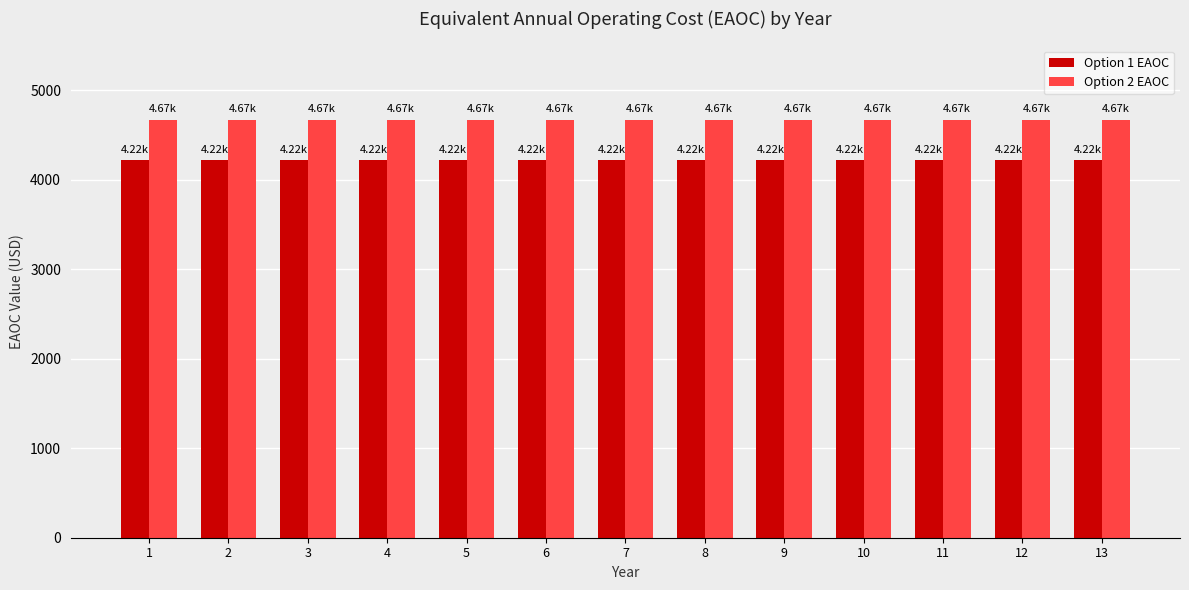

The Option 2 EAOC series shows 8116.7 at 3. True or false?

False